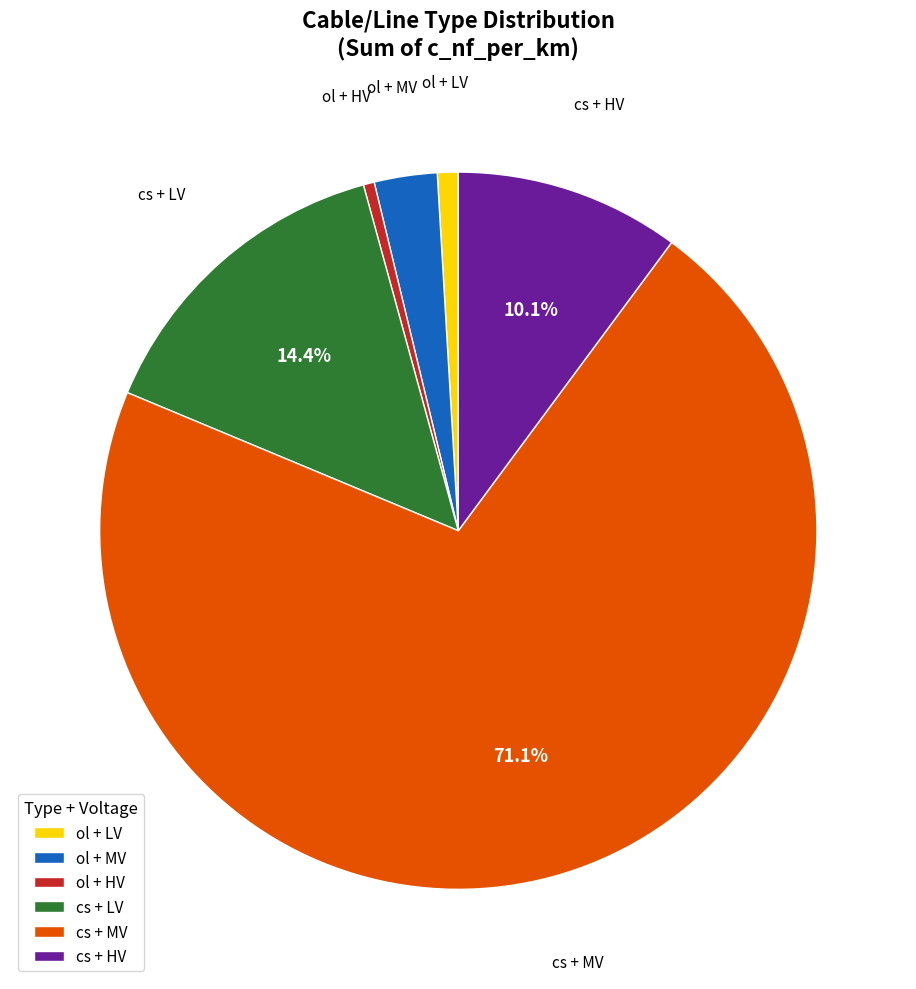

Which category has the biggest portion of the pie?

cs + MV